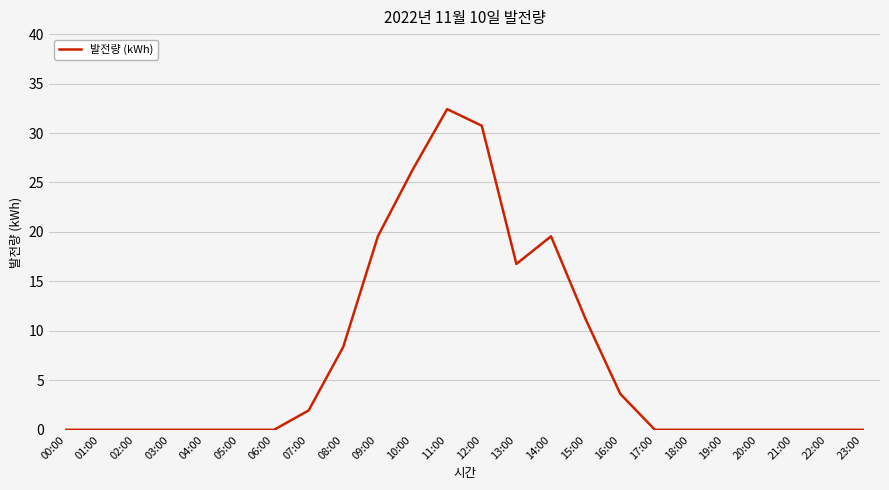

What position from the right is 14:00?

10